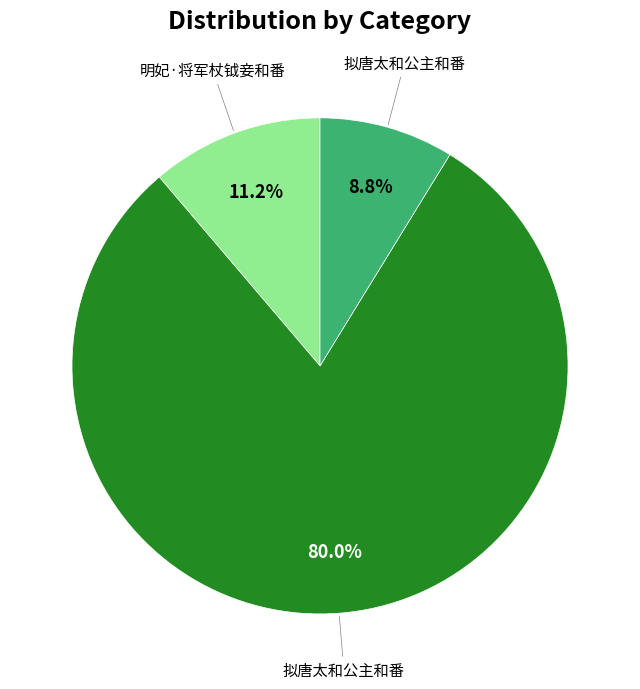

Does any single category account for the majority?

Yes